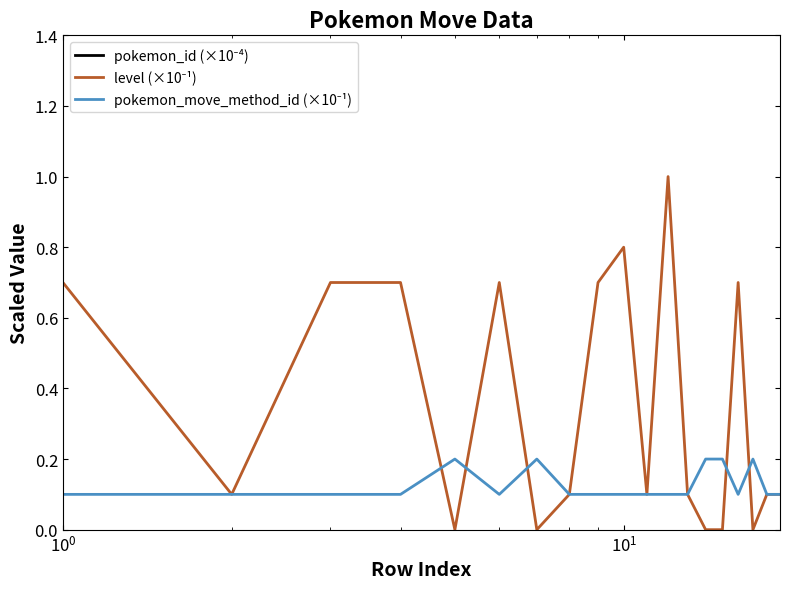

How many lines are shown in the chart?

3